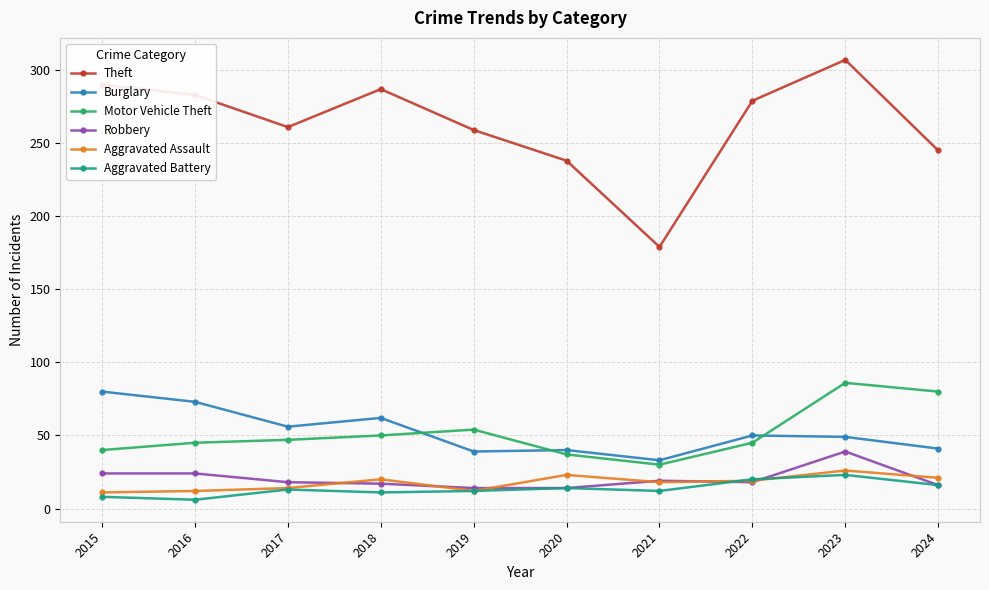

Is the value of Theft at 2019 greater than the value of Burglary at 2017?

Yes